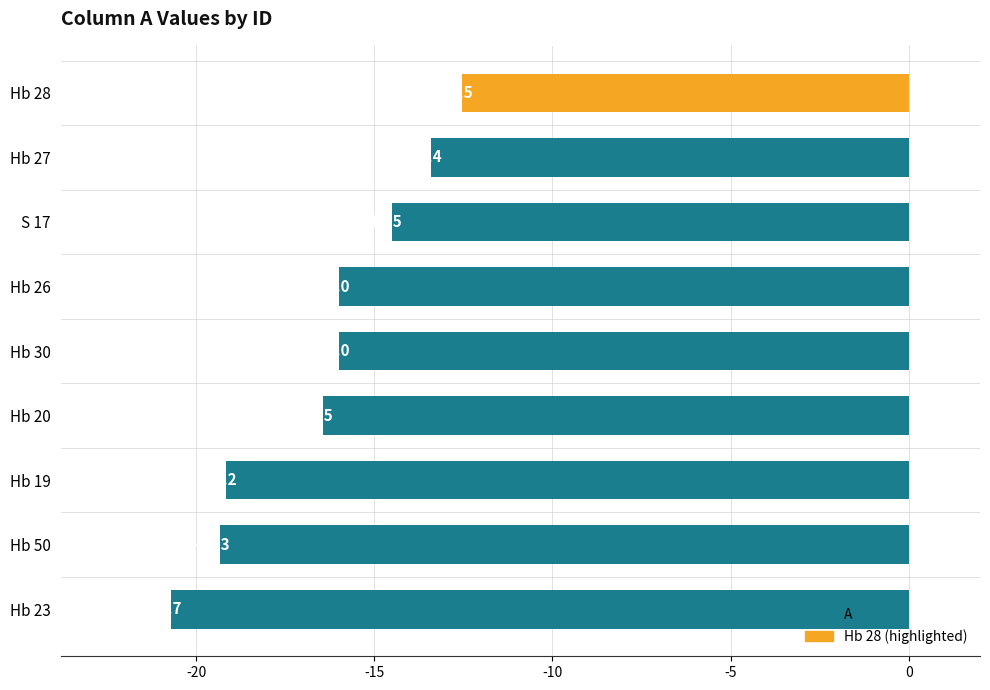

What value does the data have at Hb 19?

-19.2